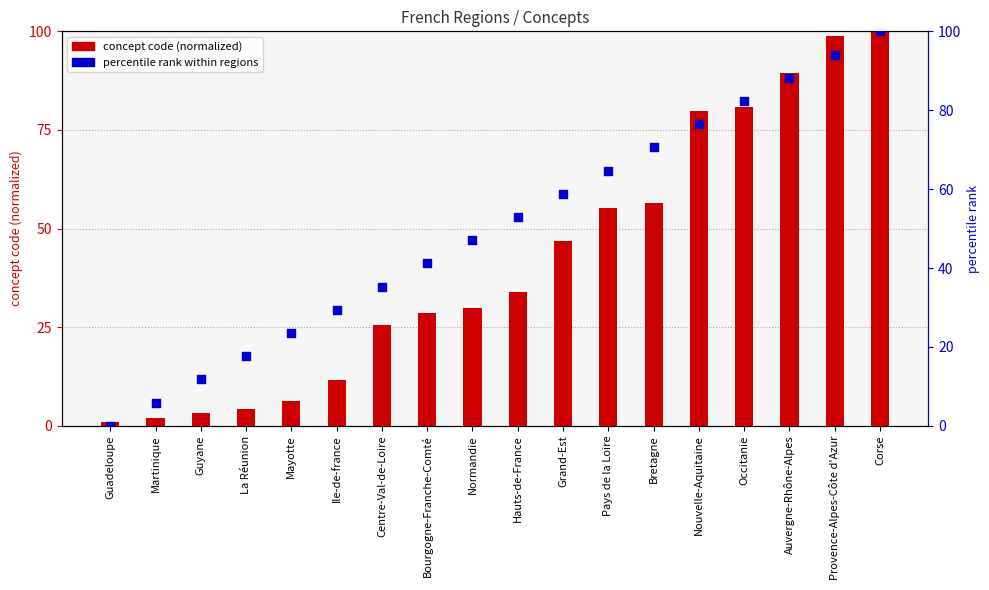

Which series contains the highest Y value?

concept code (normalized)